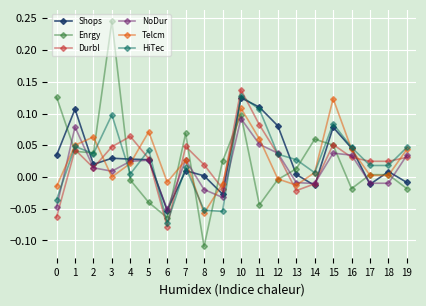

True or false: Enrgy has a value of 0.2 at 10.

False